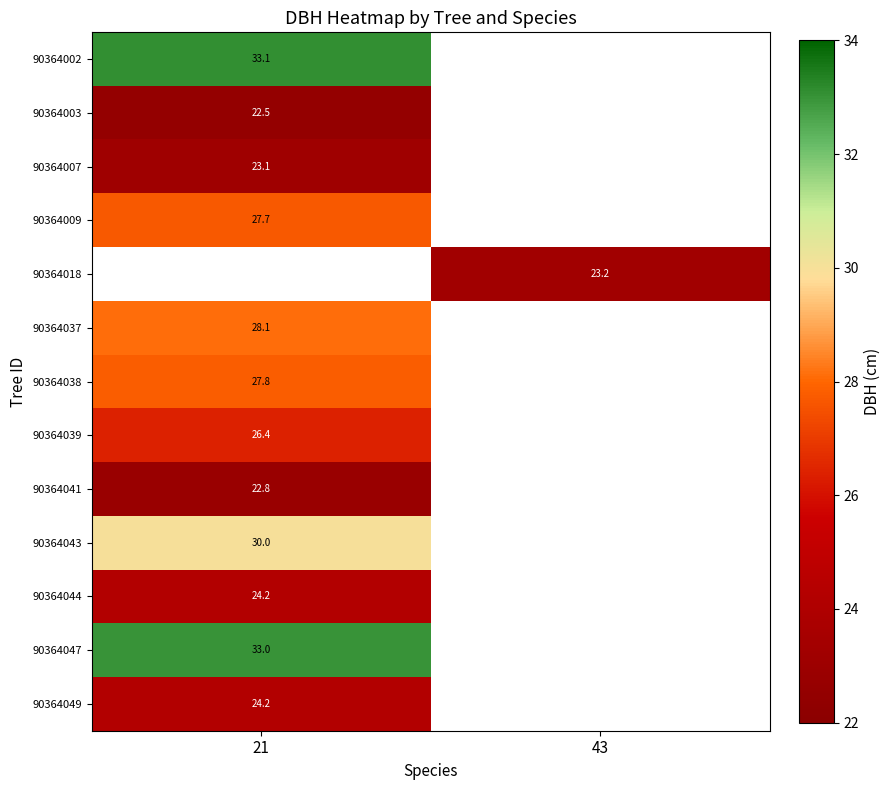

True or false: 90364041 has a value of 22.8 at 21.

True